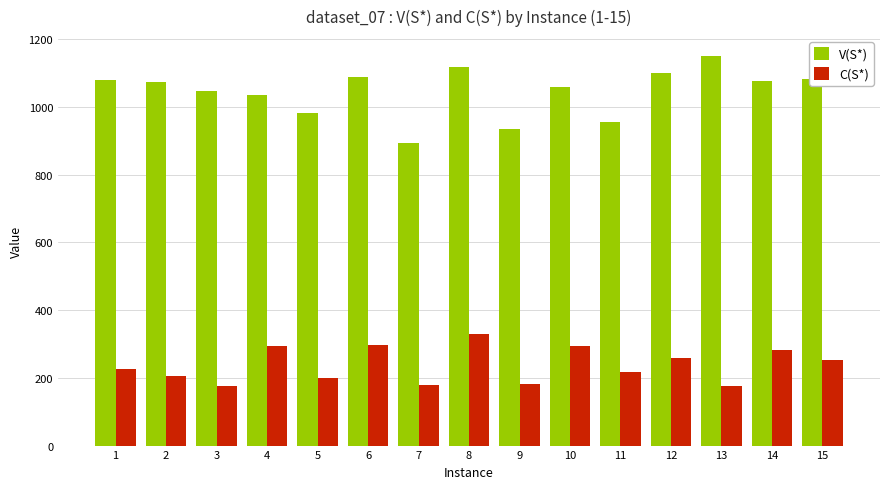

Are the bars grouped side by side (vs. stacked)?

Yes